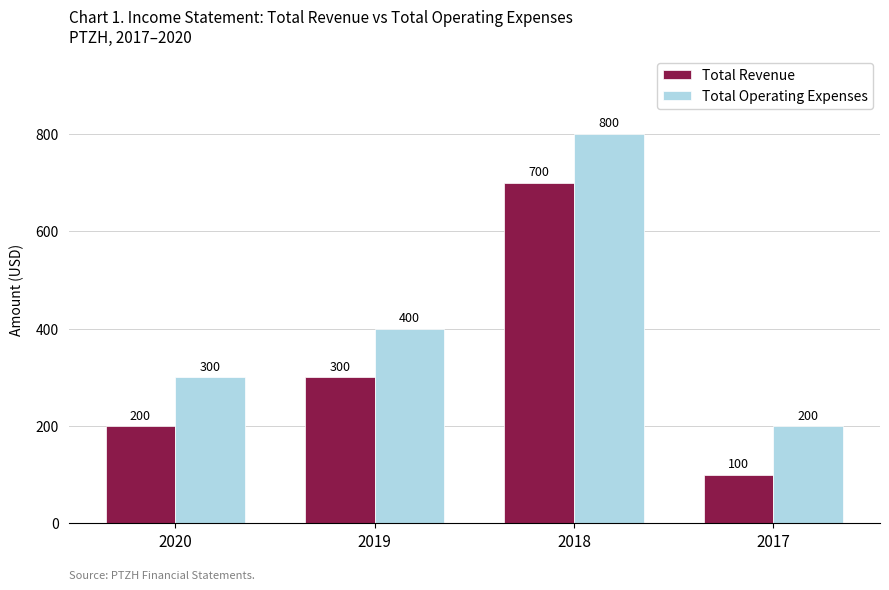

What is the sum of all Total Operating Expenses values?

1700